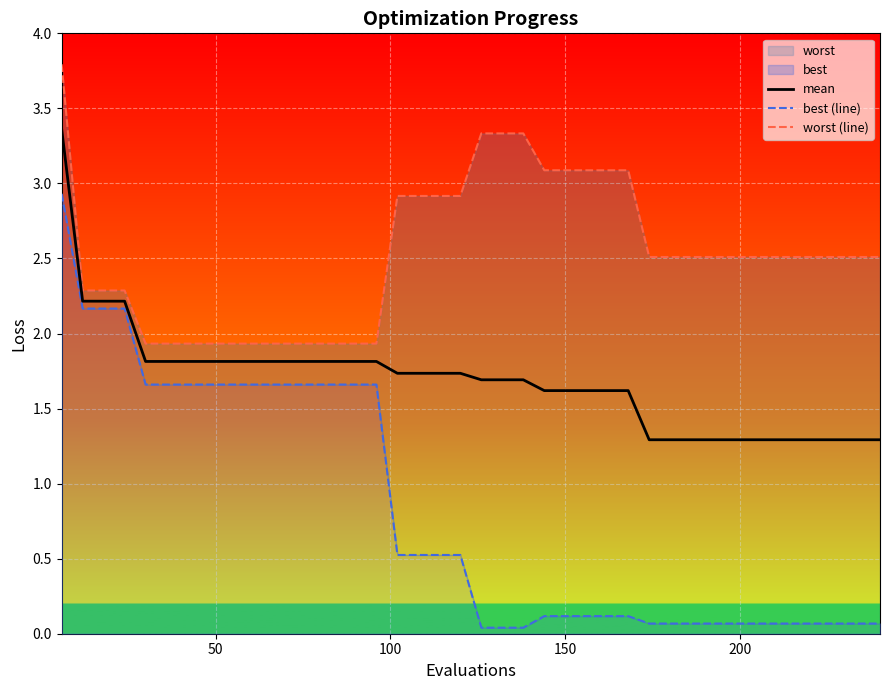

What is the highest value of the mean series?

3.4